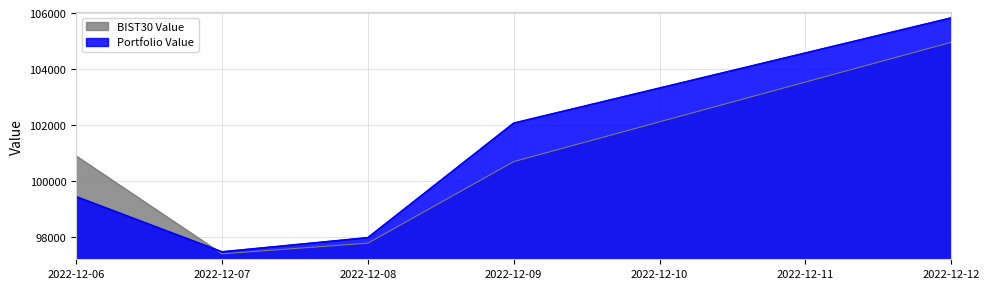

At 2022-12-12, list the series in order from largest to smallest.

Portfolio Value, BIST30 Value